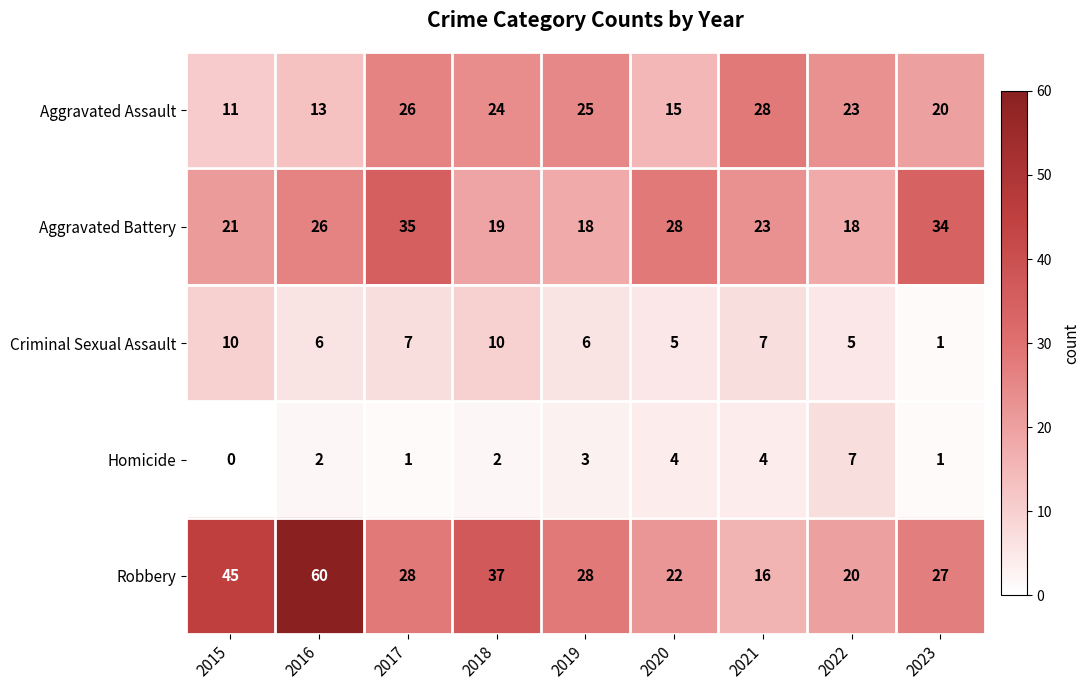

Is the value of Criminal Sexual Assault at 2020 greater than the value of Aggravated Assault at 2019?

No